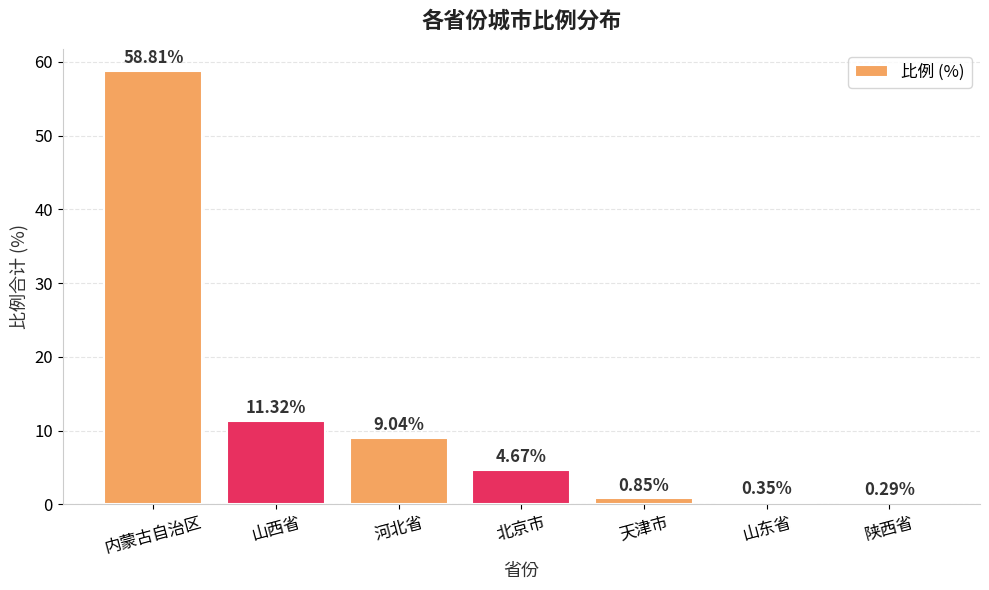

What is the average value?

12.2